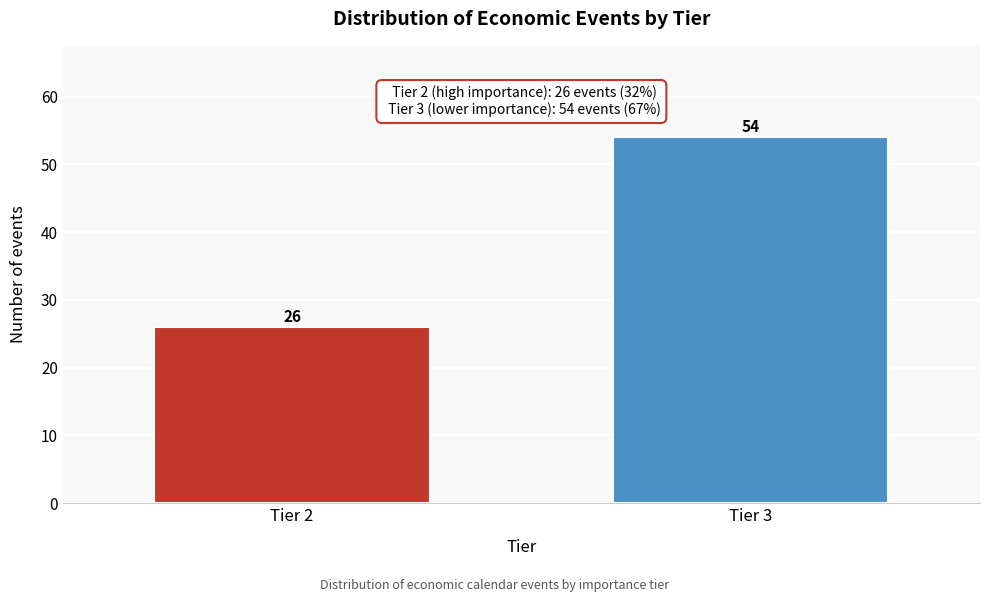

Reading left to right, list all the values displayed in this chart.

Tier 2=26	Tier 3=54